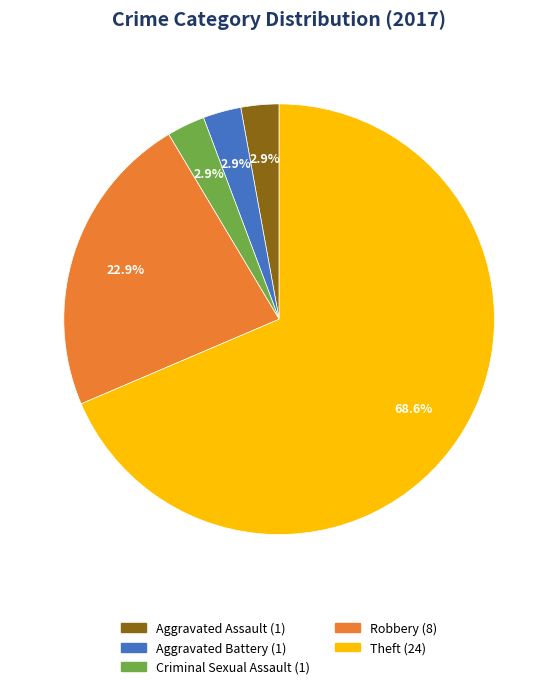

Does Theft account for over 50% of the chart?

Yes